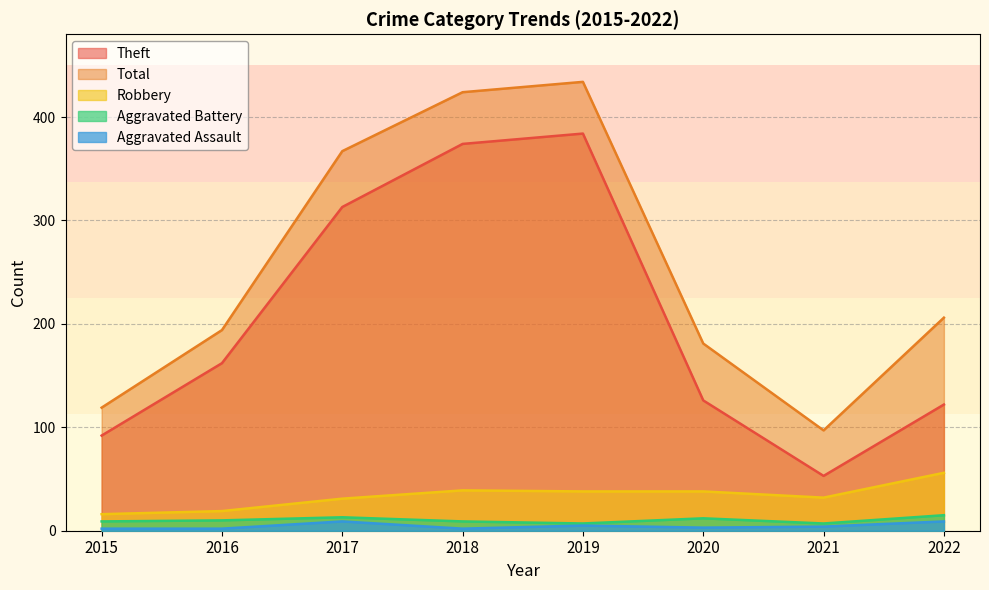

True or false: Total and Theft intersect in this chart.

False